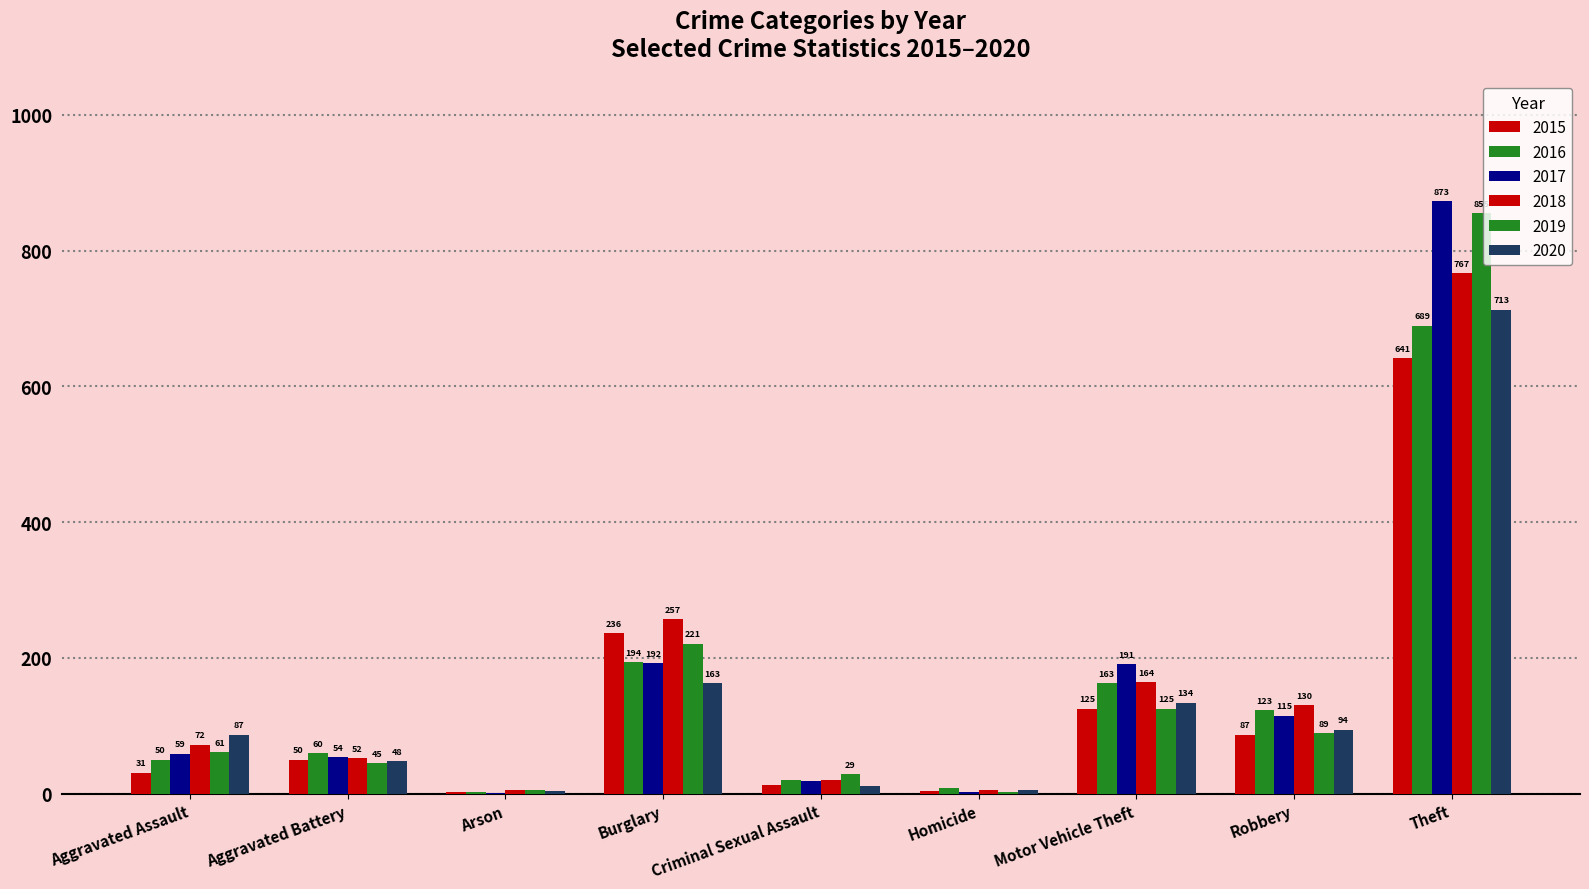

How many data points does each series have?

9